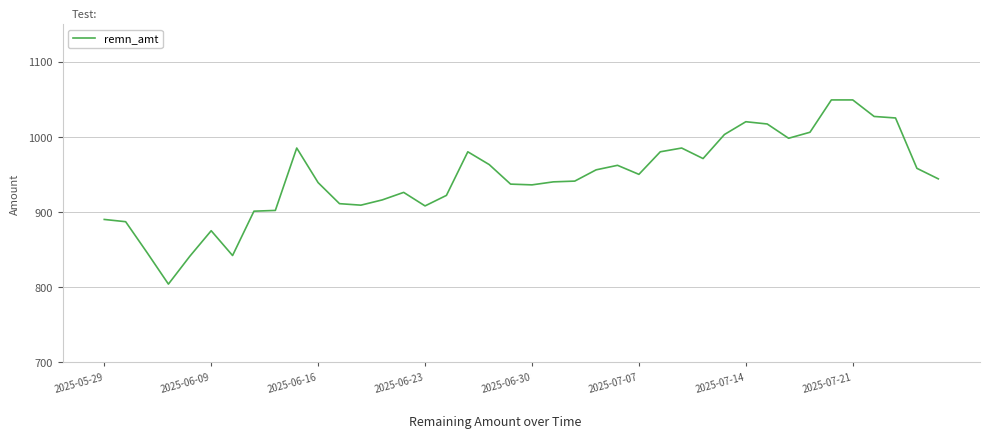

What is the difference between the maximum and minimum values?

245